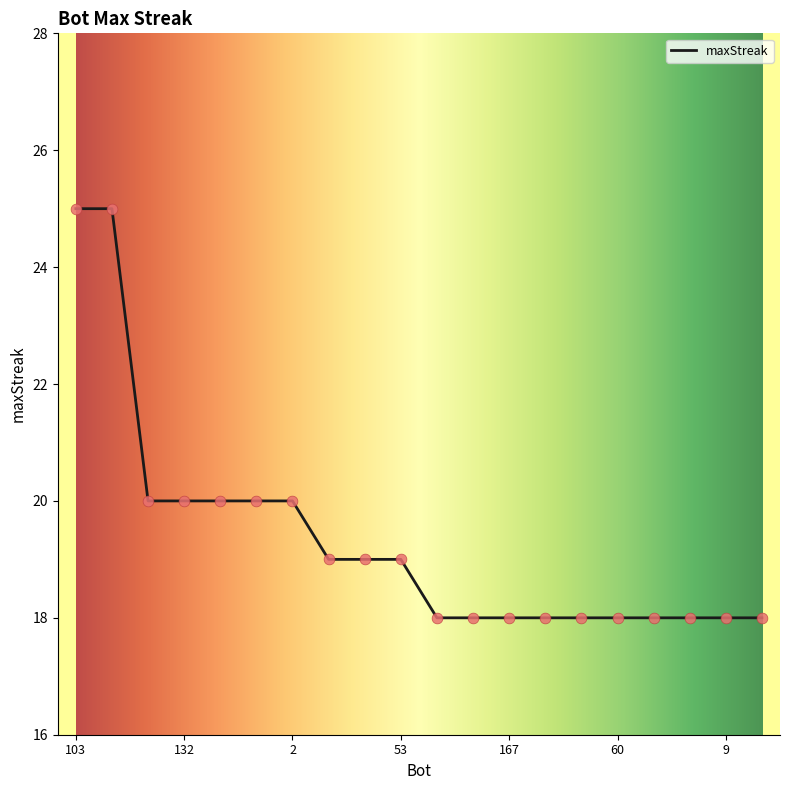

What is the maximum value shown in the chart?

25